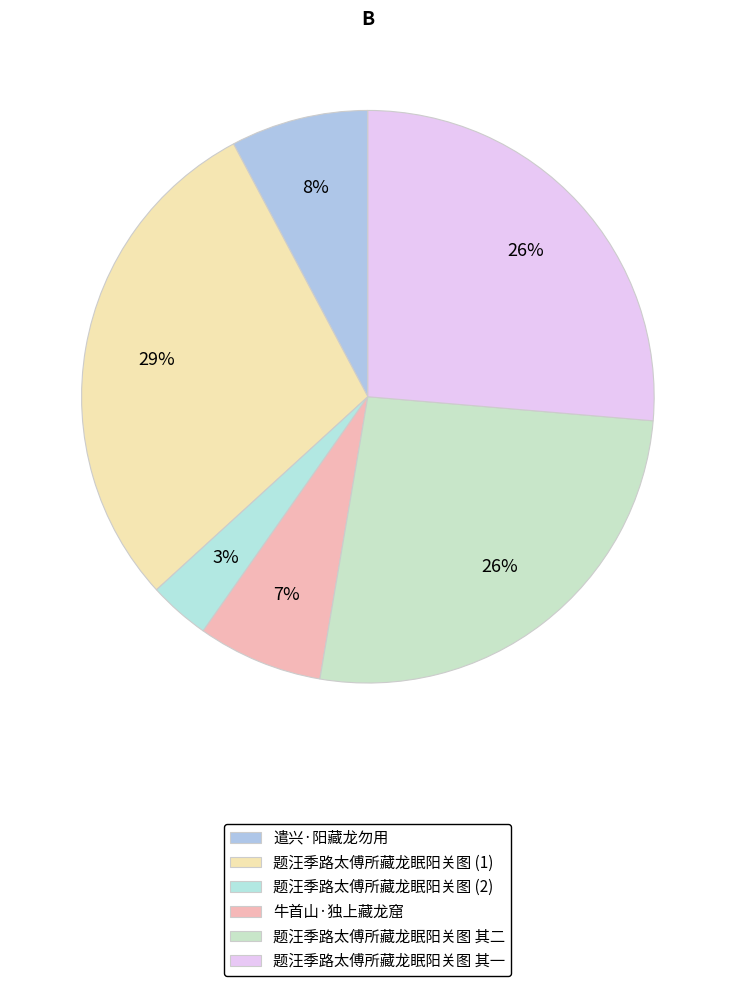

What is the ratio of the value at 牛首山·独上藏龙窟 to the value at 遣兴·阳藏龙勿用?

0.9